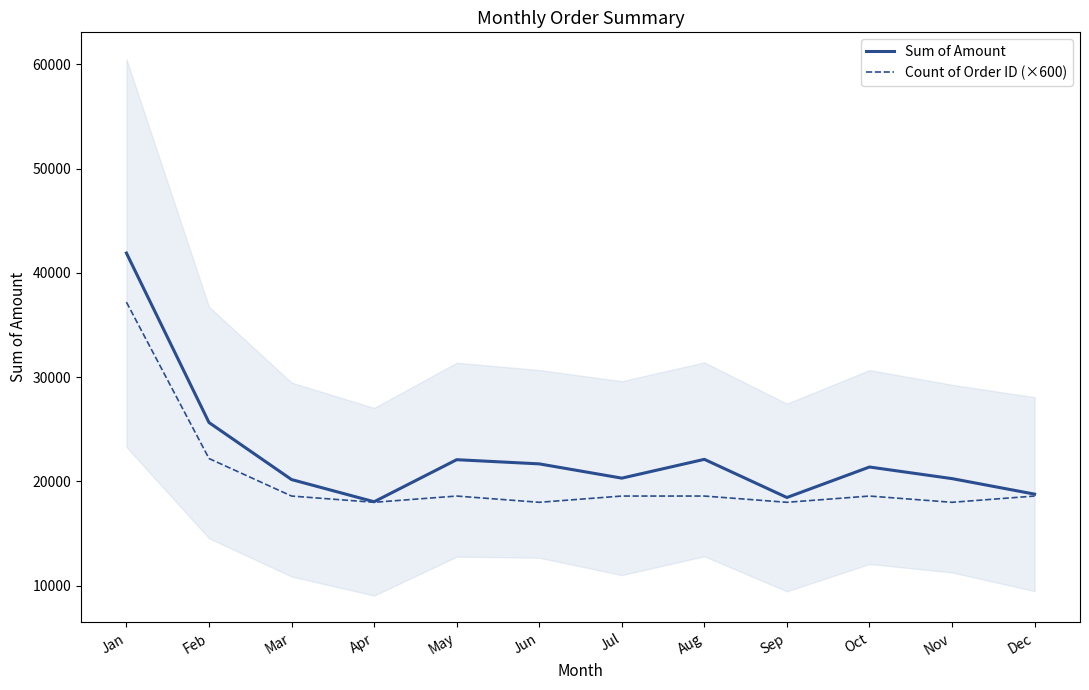

Is the value of Count of Order ID (×600) at Apr greater than the value of Sum of Amount at Aug?

No